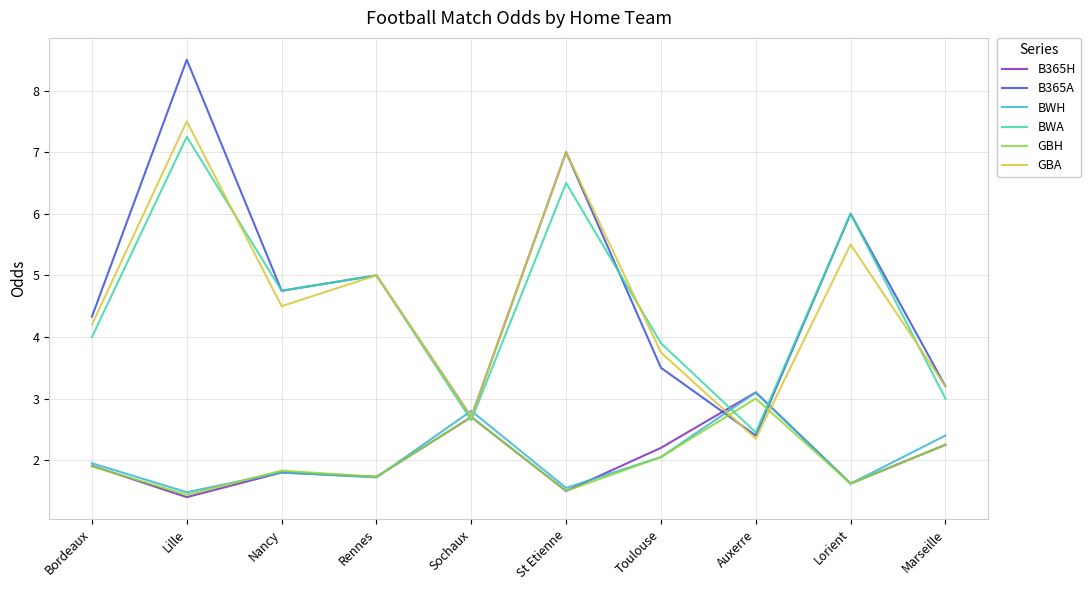

Which series changed the most between Lille and Nancy?

B365A